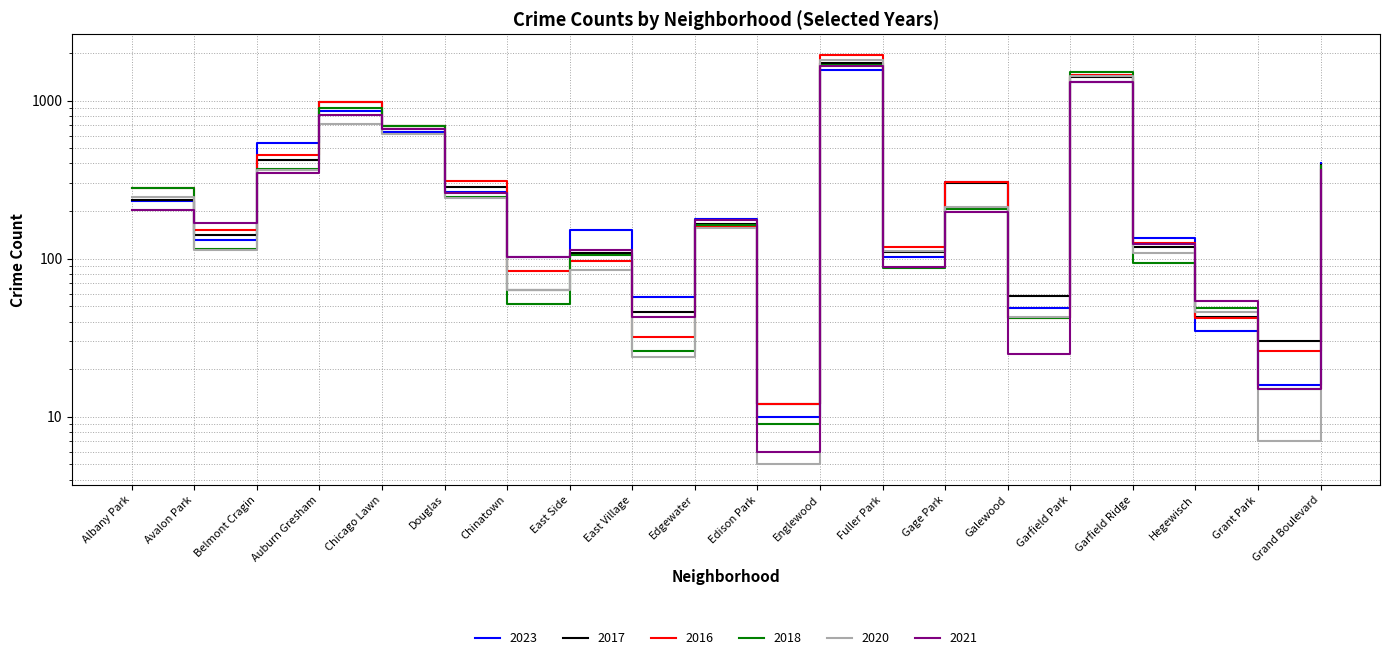

What position from the right is Garfield Park?

5